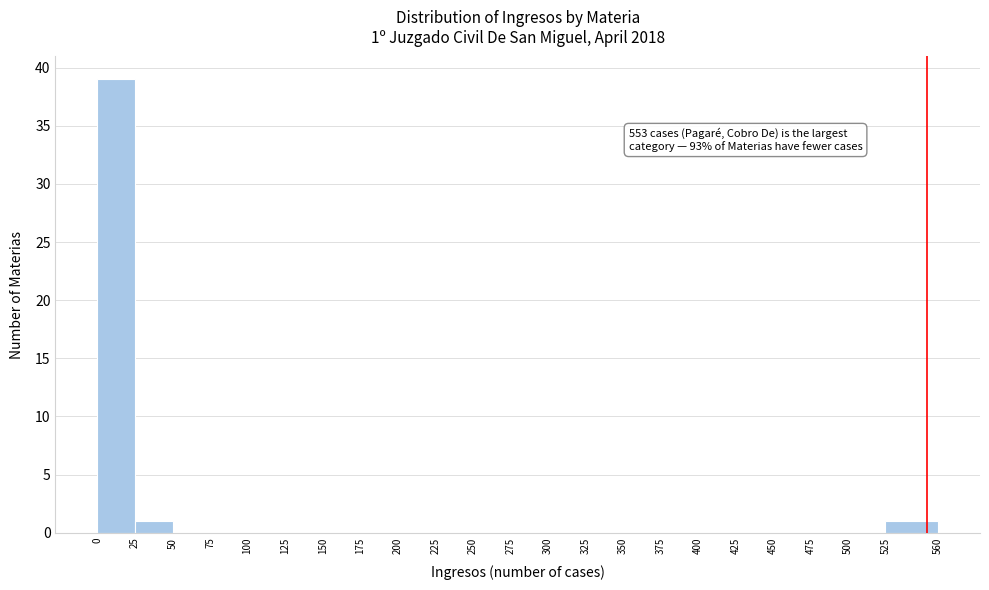

Which range on the x-axis has the tallest bar?

0 to 25